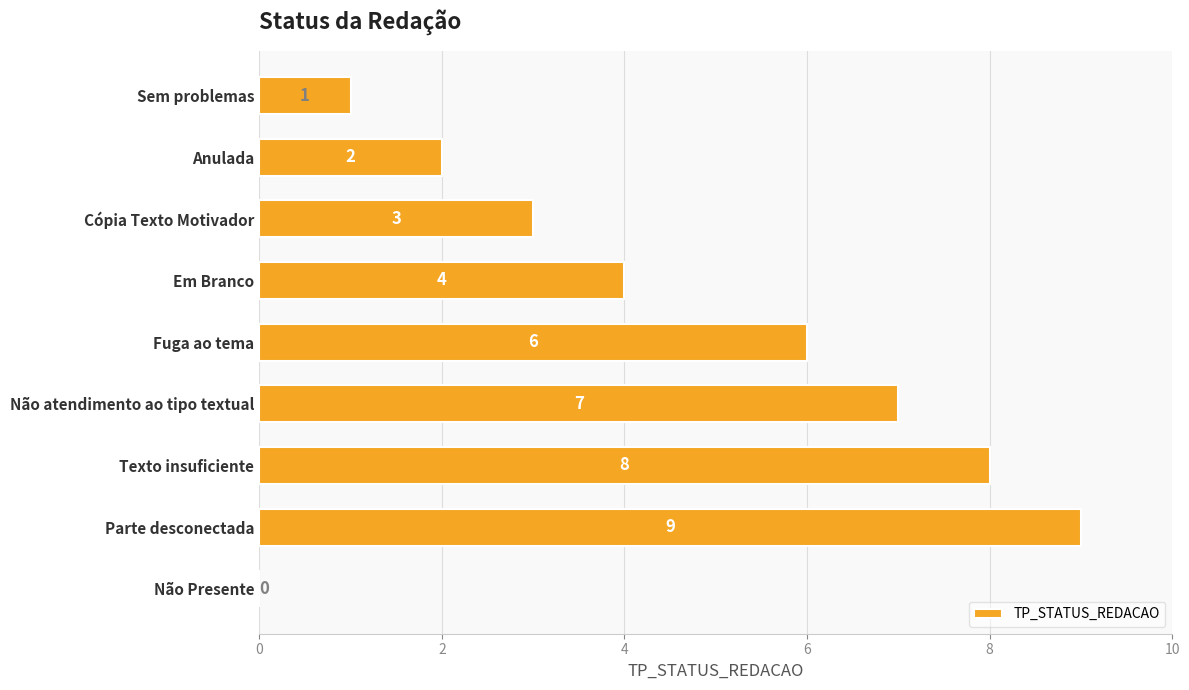

Reading bottom to top, list all the values displayed in this chart.

Não Presente=0	Parte desconectada=9	Texto insuficiente=8	Não atendimento ao tipo textual=7	Fuga ao tema=6	Em Branco=4	Cópia Texto Motivador=3	Anulada=2	Sem problemas=1